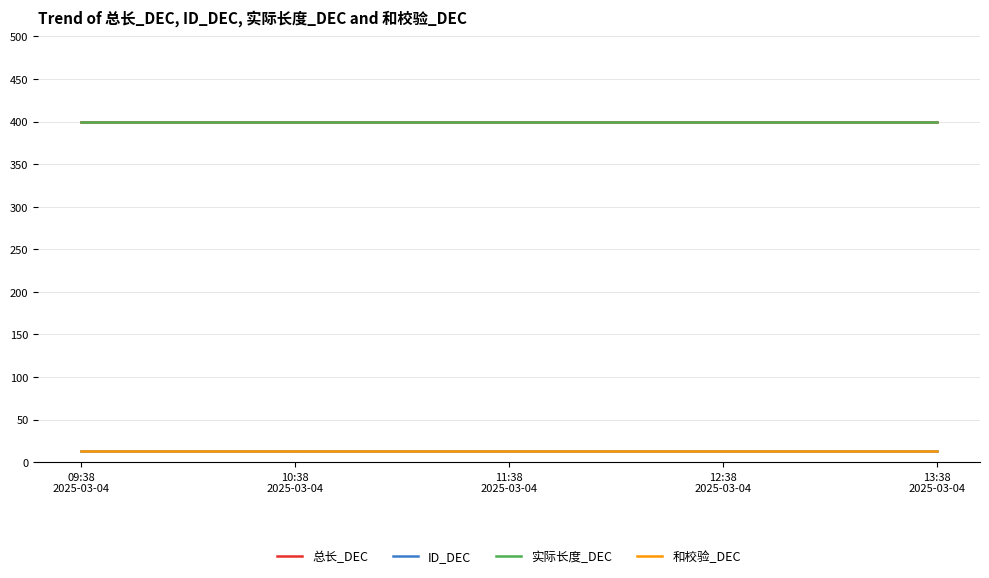

What is the difference between the highest and lowest values at 10:38
2025-03-04?

387